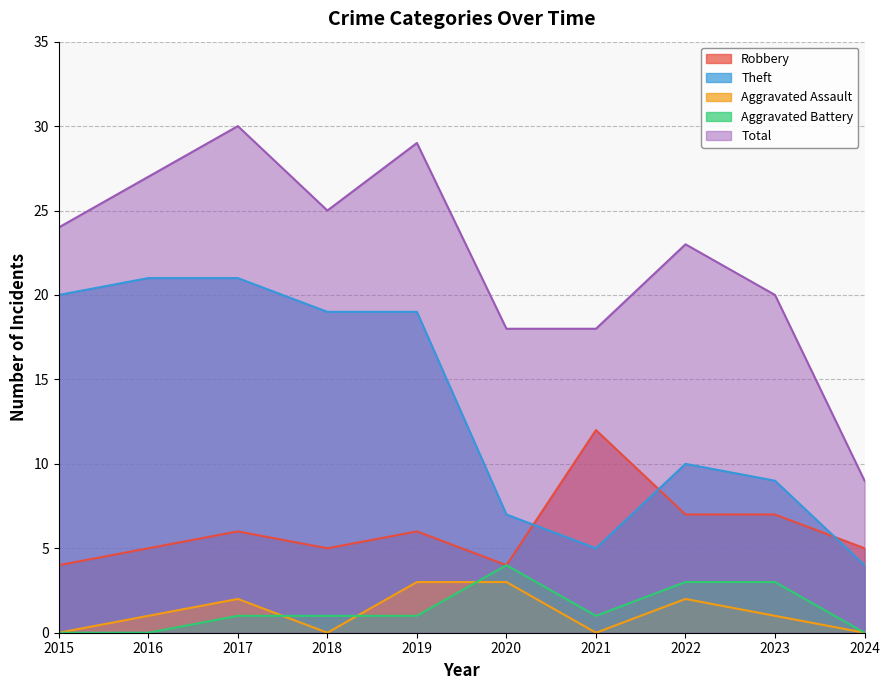

Which label corresponds to the smallest value in the chart?

2015